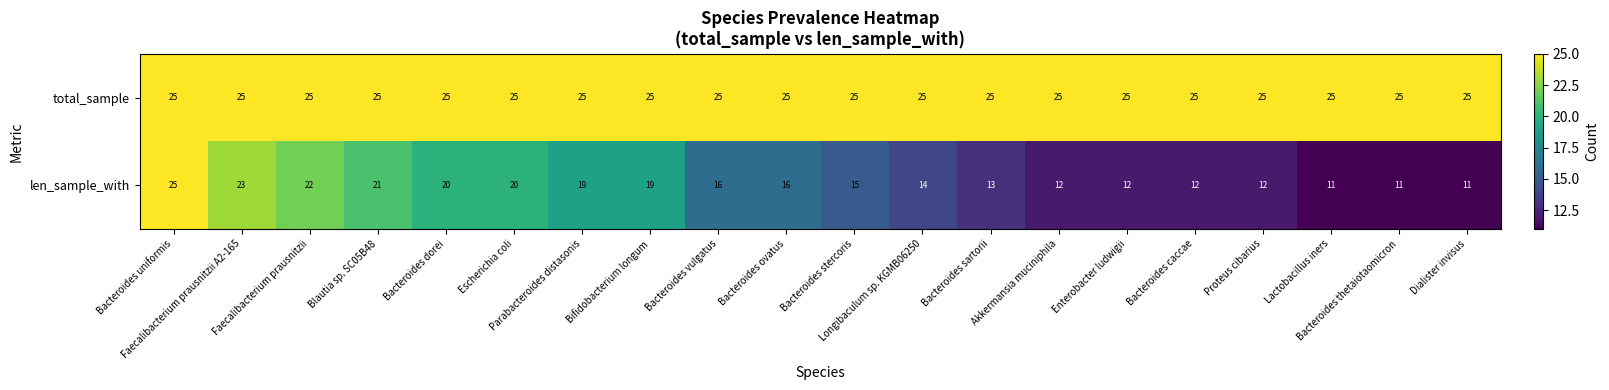

What is the total value across all series at Bacteroides stercoris?

40